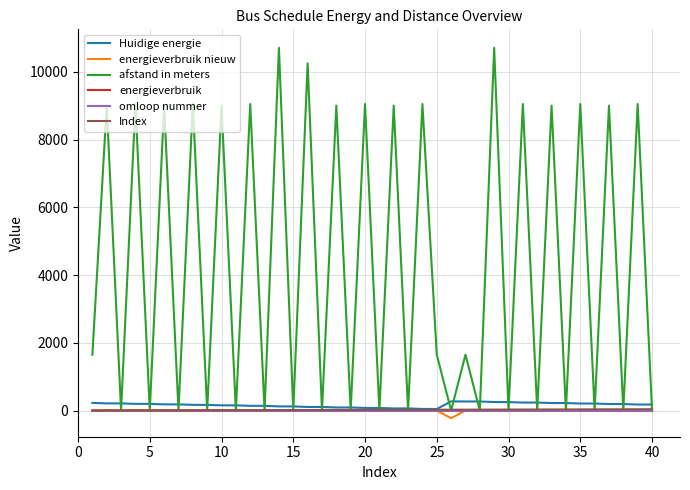

What is the difference between the second highest and minimum values in the afstand in meters series?

10708.0